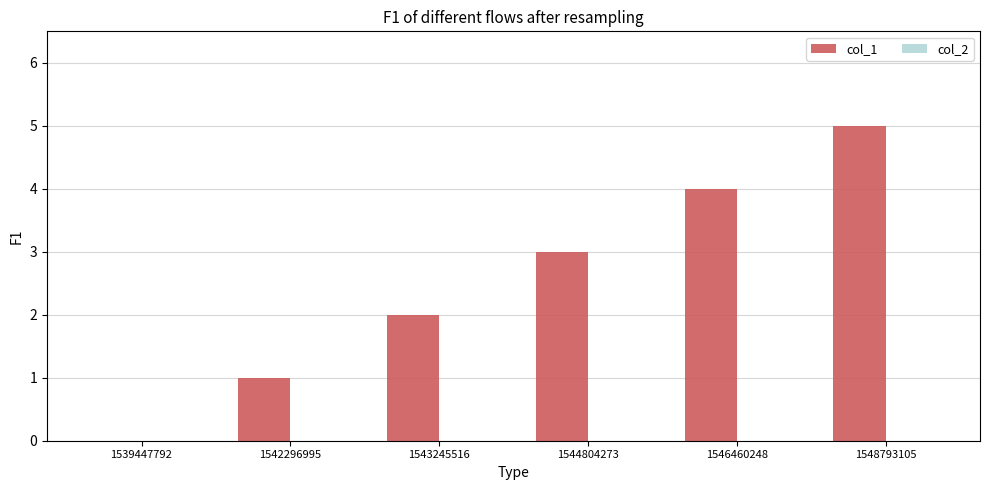

Are the bars horizontal?

No